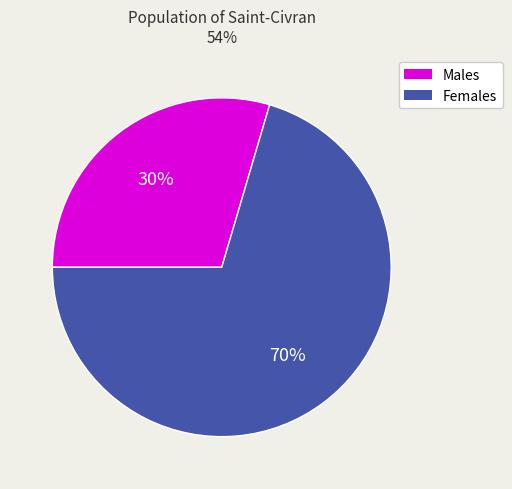

Is there any slice that represents more than half of the pie?

Yes